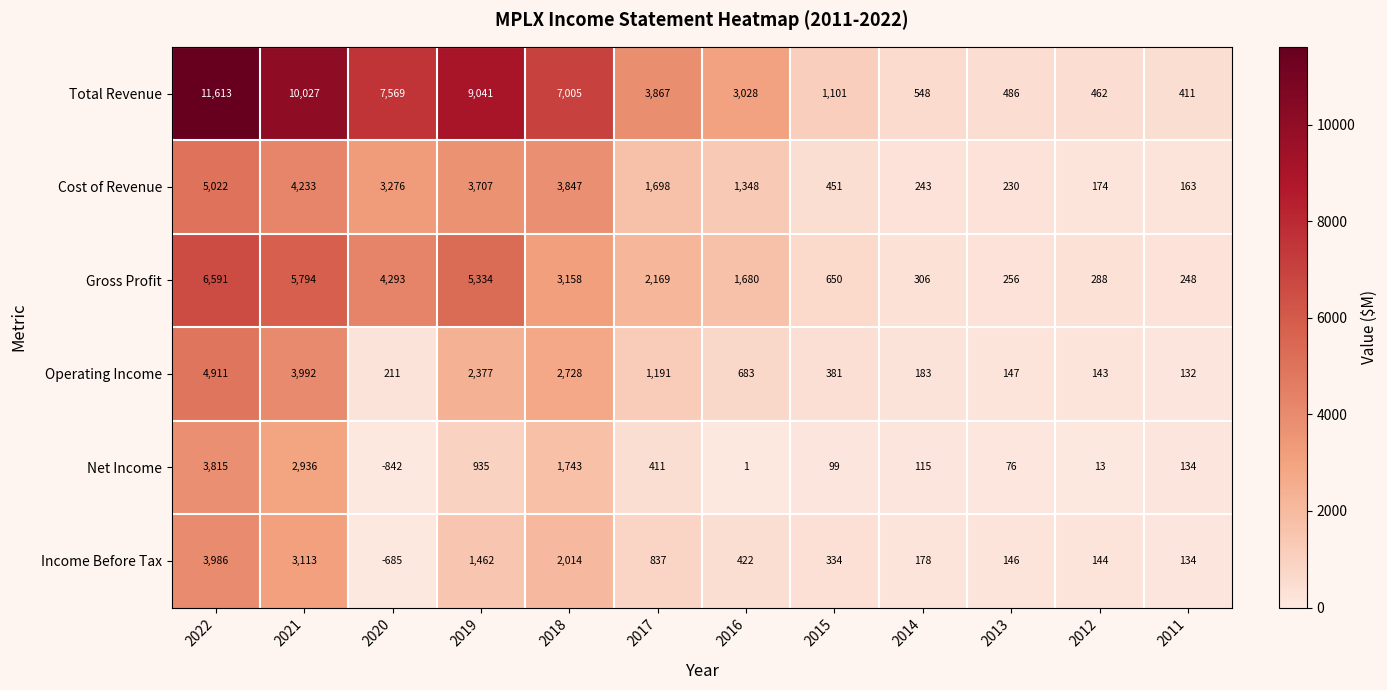

What is the lowest value of the Income Before Tax series?

-685